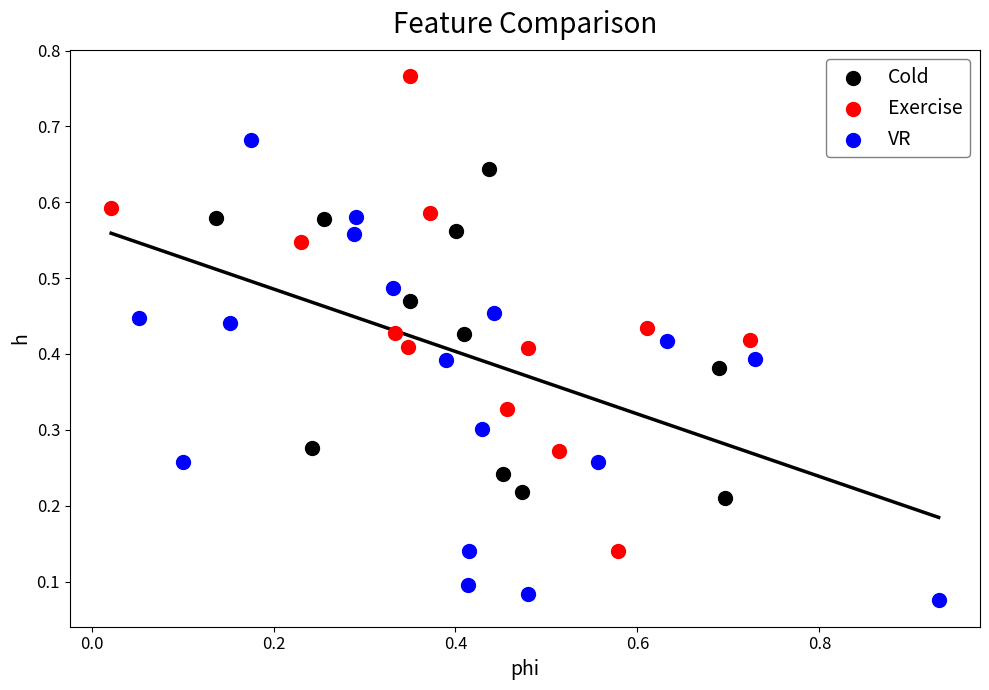

Which series contains the highest Y value?

Exercise